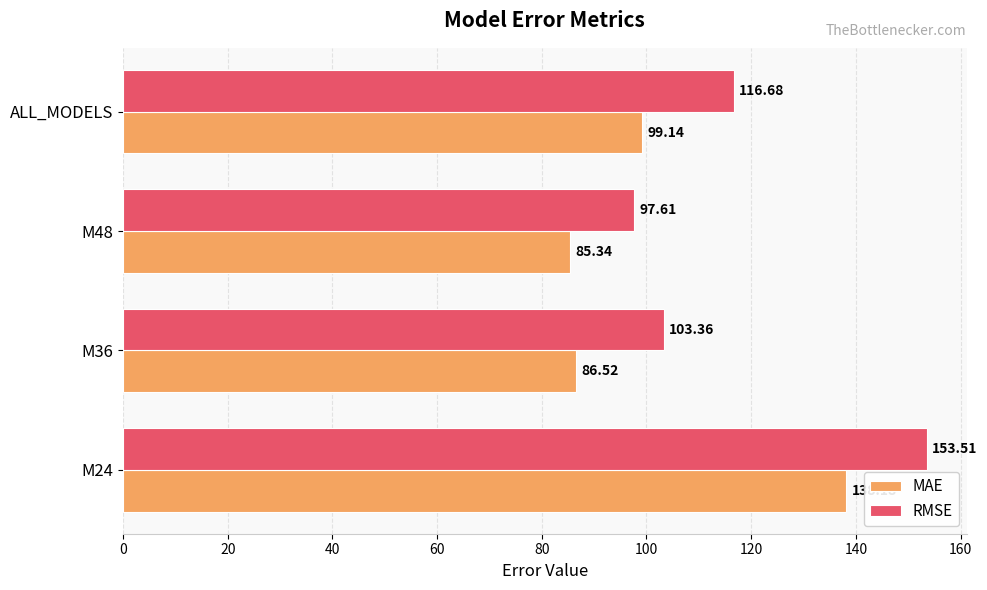

Rank the series at M24 from lowest to highest value.

MAE, RMSE